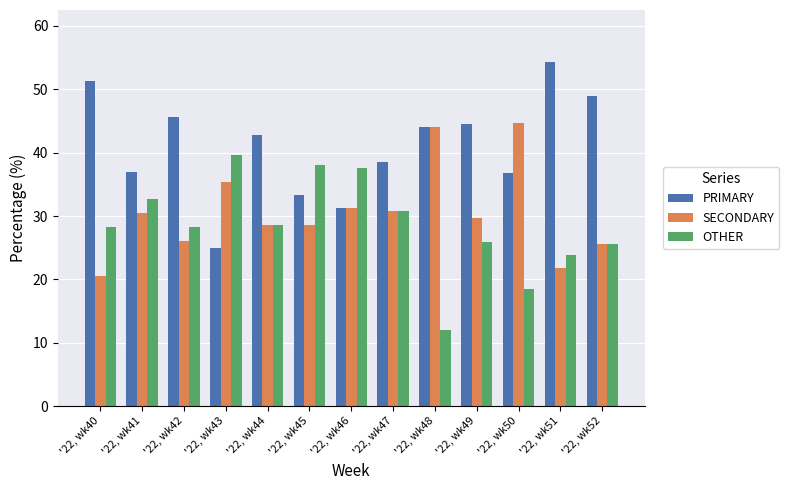

How many values in the PRIMARY series exceed 42?

7